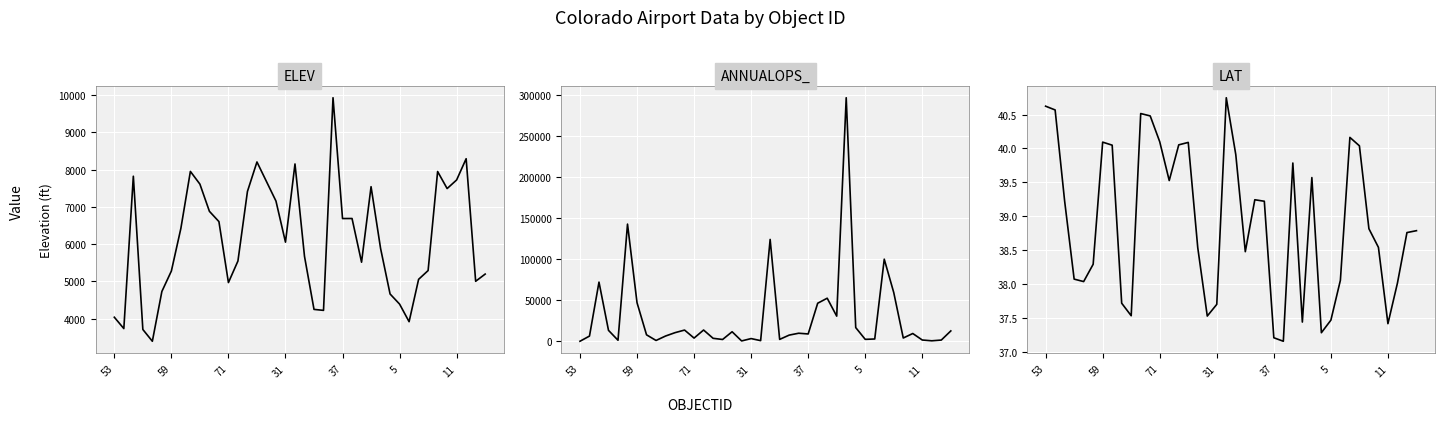

How many data points in ANNUALOPS_ are above 9110?

19